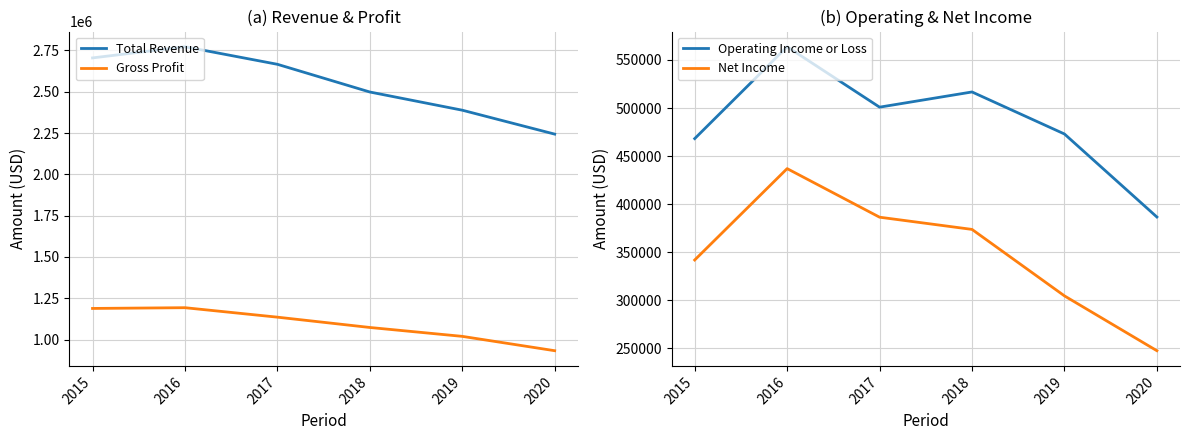

The Gross Profit series shows 1073100 at 2018. True or false?

True